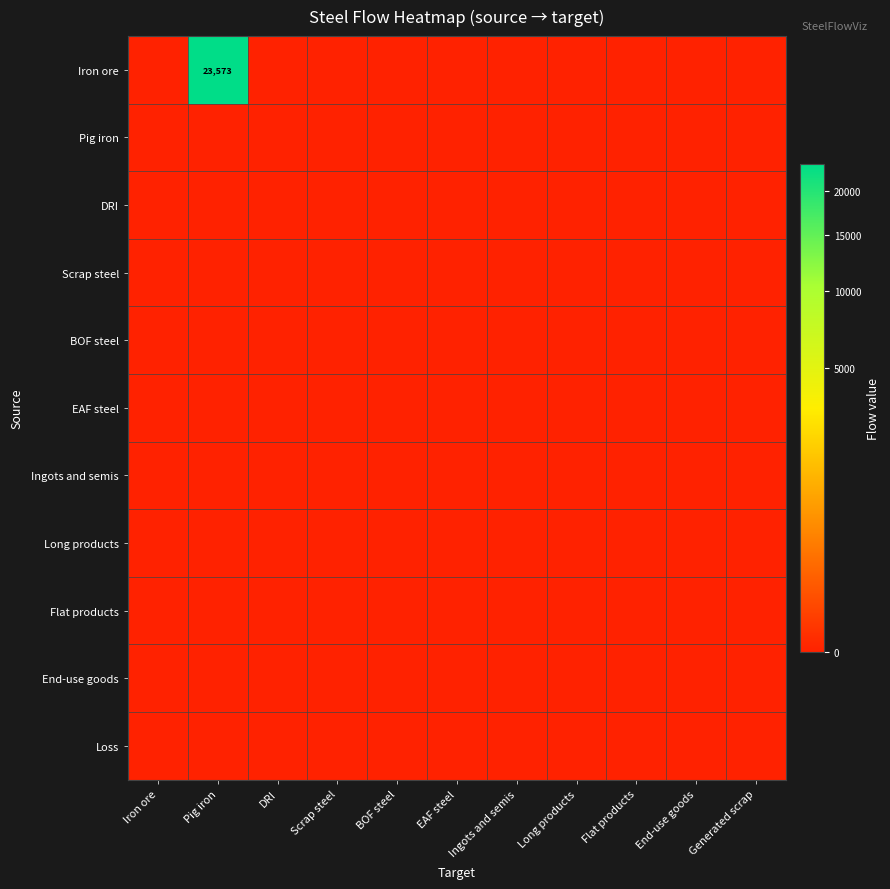

At which category is the sum across all series the highest?

Pig iron